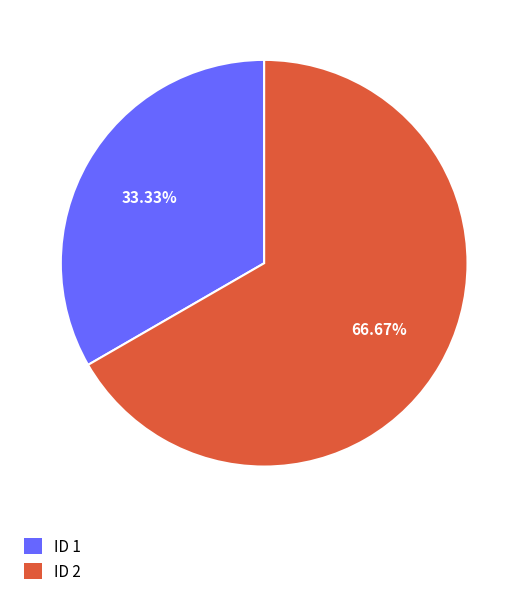

Is there a majority slice in this chart?

Yes